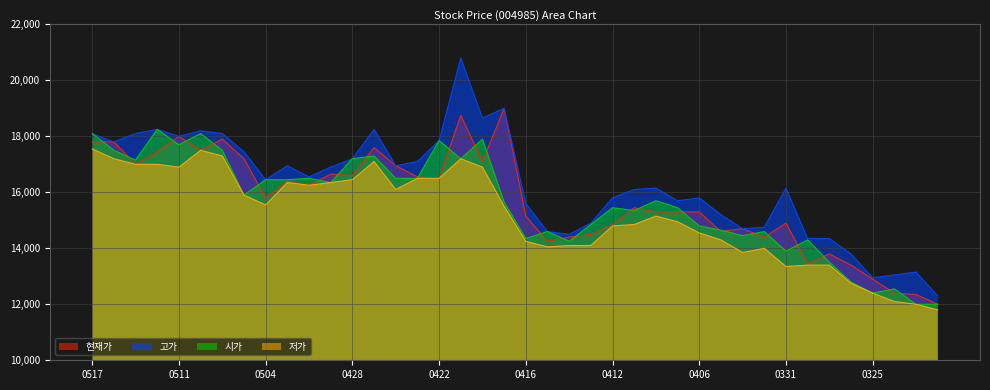

List the series in order of their peak value, highest first.

고가, 현재가, 시가, 저가